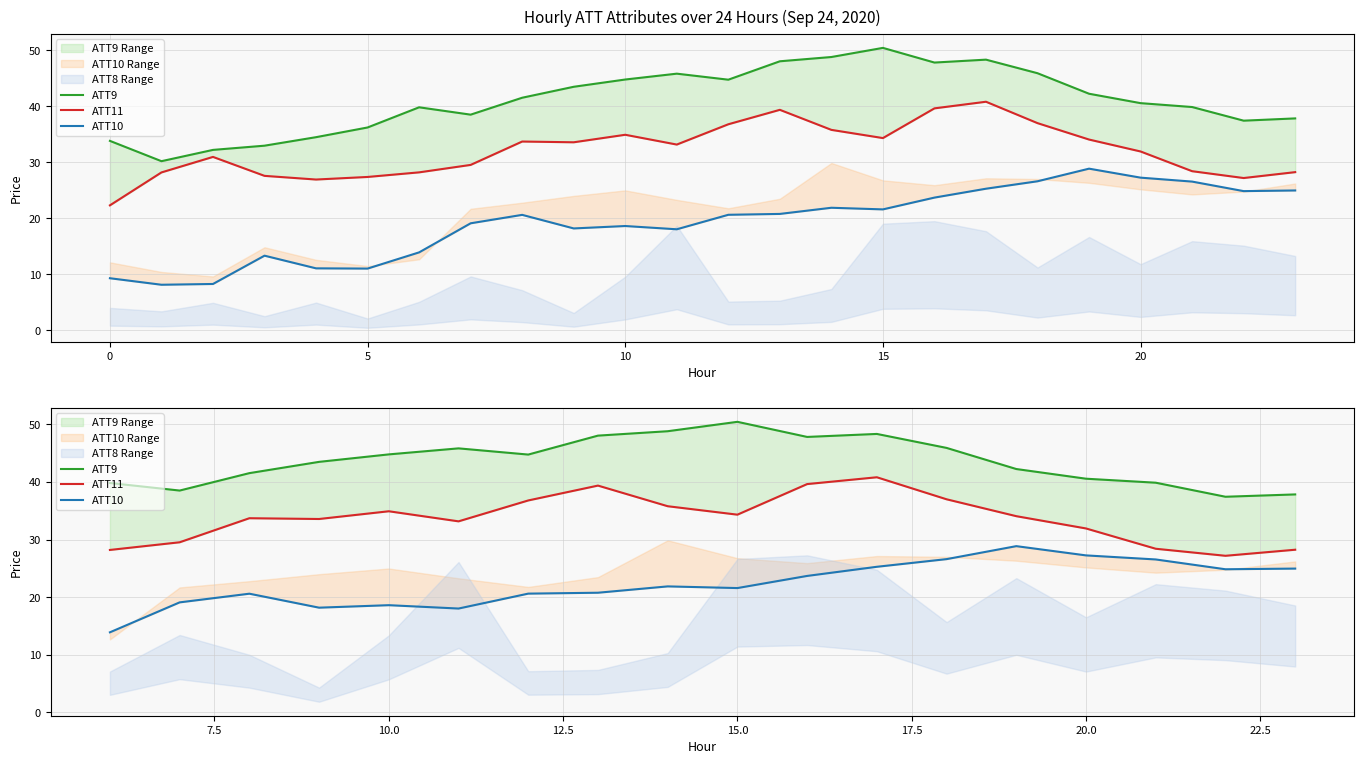

What is the sum of all ATT9 values?

786.3